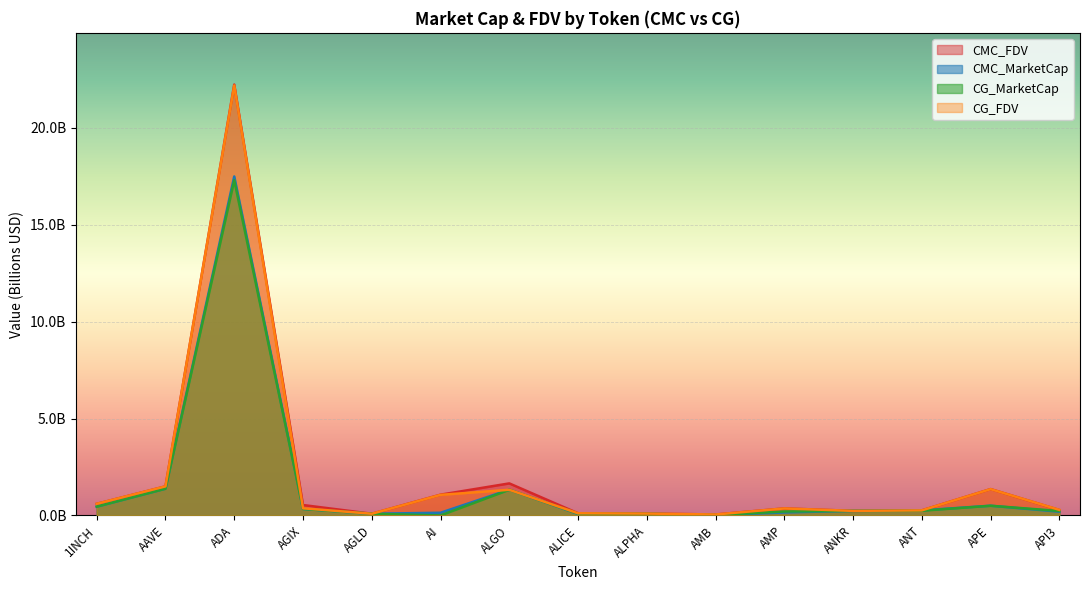

What is the difference between the highest and lowest values at API3?

0.1